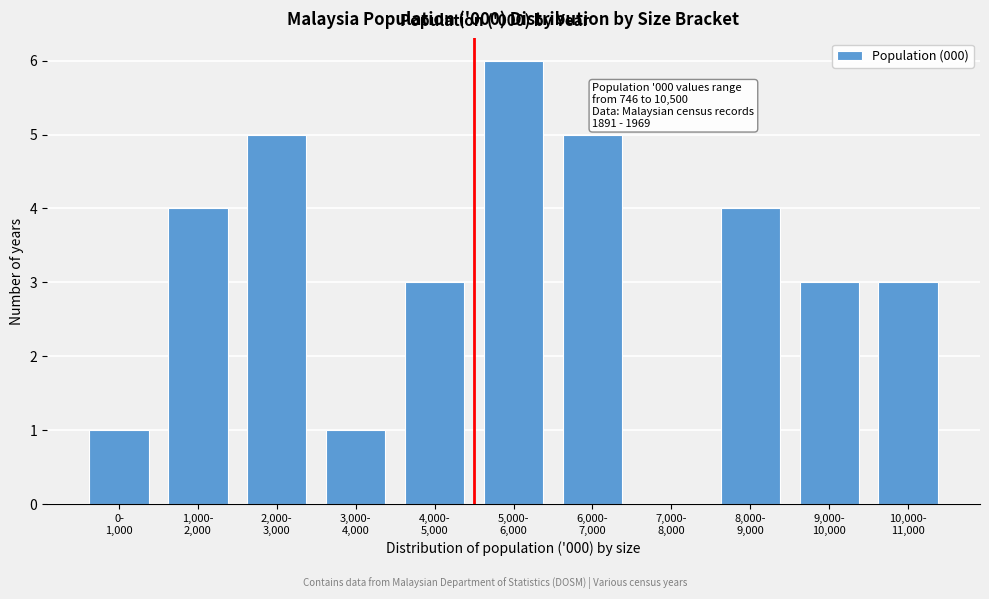

What is the greatest value displayed?

6